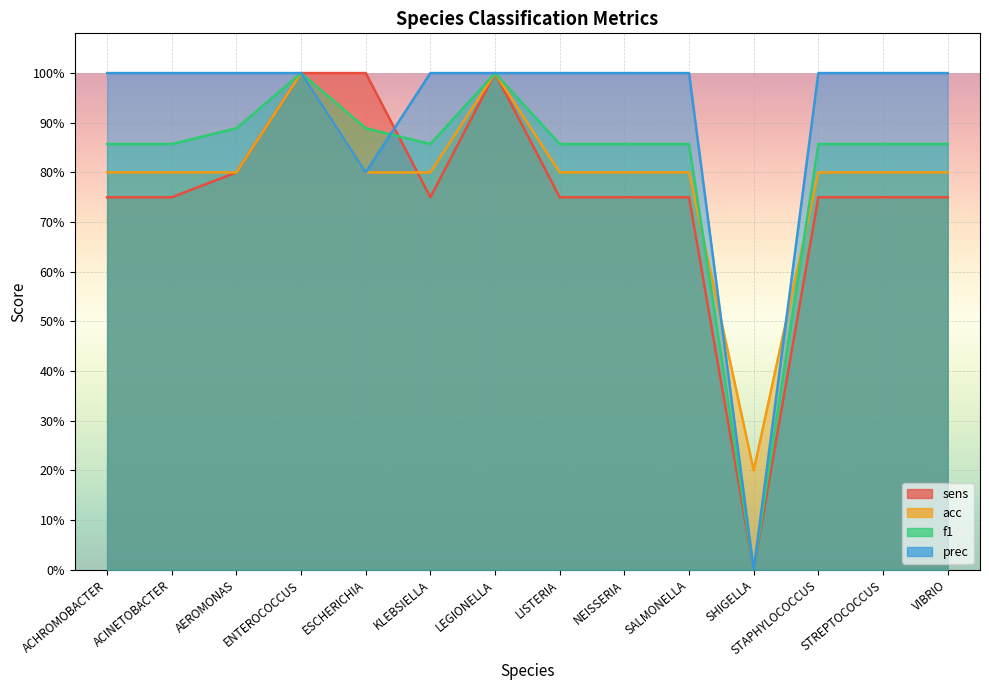

What position from the left is VIBRIO?

14